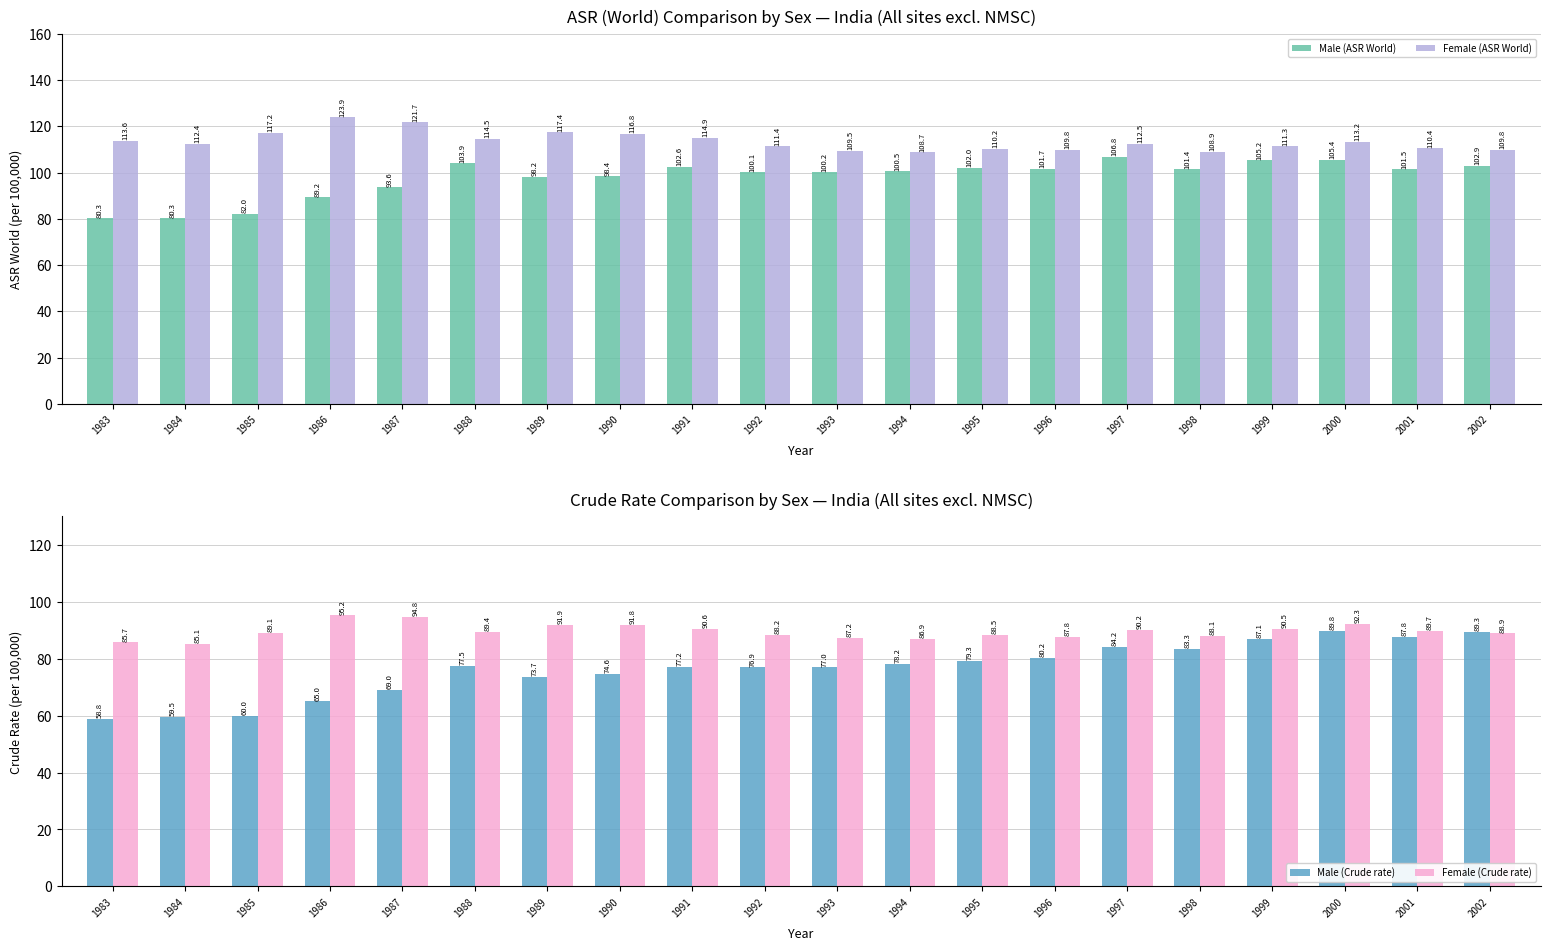

Reading left to right, what are all the values shown in this chart?

Male (ASR World): 1983=80.3	1984=80.3	1985=82.0	1986=89.2	1987=93.6	1988=103.9	1989=98.2	1990=98.4	1991=102.6	1992=100.1	1993=100.2	1994=100.5	1995=102.0	1996=101.7	1997=106.8	1998=101.4	1999=105.2	2000=105.4	2001=101.5	2002=102.9
Female (ASR World): 1983=113.6	1984=112.4	1985=117.2	1986=123.9	1987=121.7	1988=114.5	1989=117.4	1990=116.8	1991=114.9	1992=111.4	1993=109.5	1994=108.7	1995=110.2	1996=109.8	1997=112.5	1998=108.9	1999=111.3	2000=113.2	2001=110.4	2002=109.8
Male (Crude rate): 1983=58.8	1984=59.5	1985=60.0	1986=65.0	1987=69.0	1988=77.5	1989=73.7	1990=74.6	1991=77.2	1992=76.9	1993=77.0	1994=78.2	1995=79.3	1996=80.2	1997=84.2	1998=83.3	1999=87.1	2000=89.8	2001=87.8	2002=89.3
Female (Crude rate): 1983=85.7	1984=85.1	1985=89.1	1986=95.2	1987=94.8	1988=89.4	1989=91.9	1990=91.8	1991=90.6	1992=88.2	1993=87.2	1994=86.9	1995=88.5	1996=87.8	1997=90.2	1998=88.1	1999=90.5	2000=92.3	2001=89.7	2002=88.9